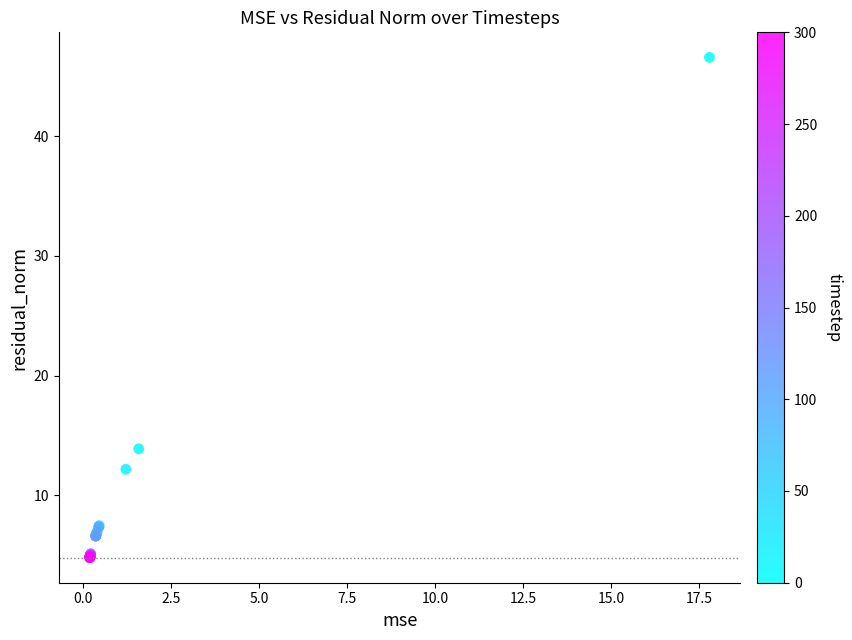

What Y value in the scatter plot is closest to 25?

13.9